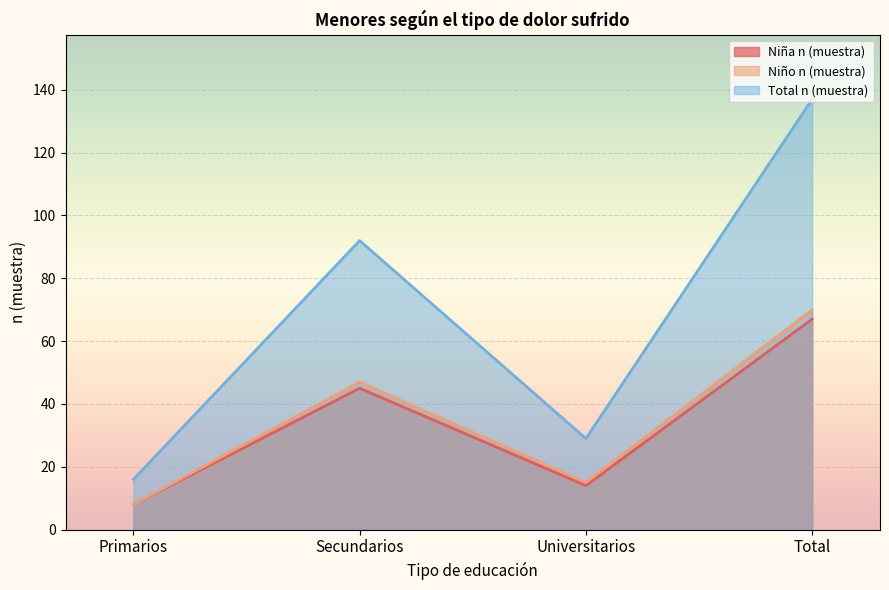

True or false: Total n (muestra) and Niña n (muestra) cross at least once.

False